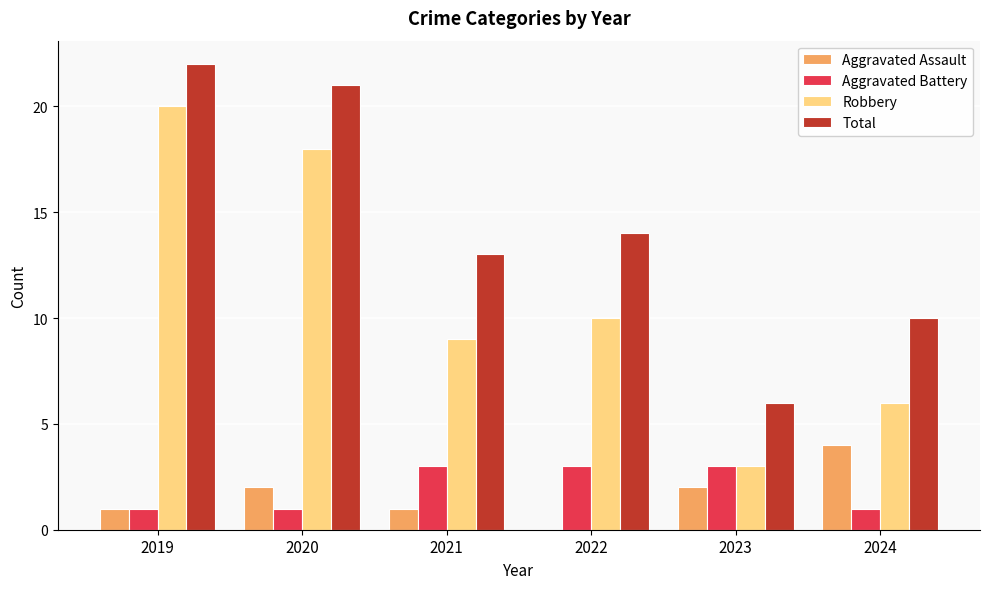

Is it true that Total equals 3 at 2023?

False